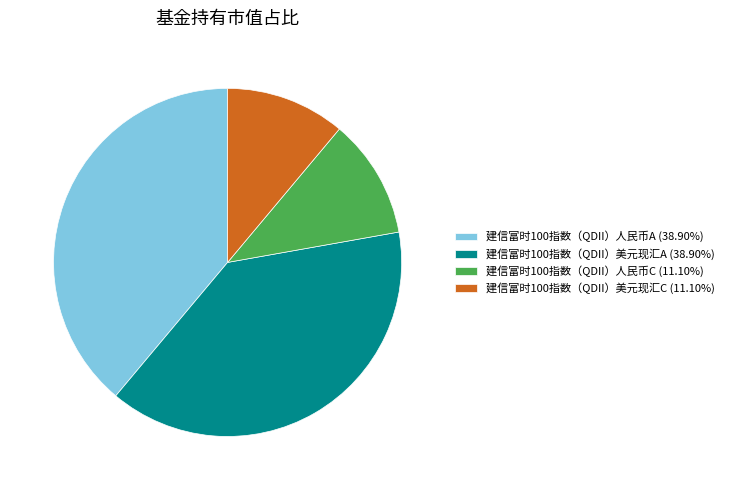

Is there any slice that represents more than half of the pie?

No